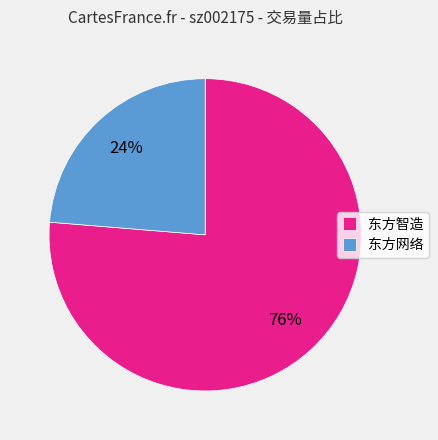

Rank the categories by value from lowest to highest.

东方网络, 东方智造